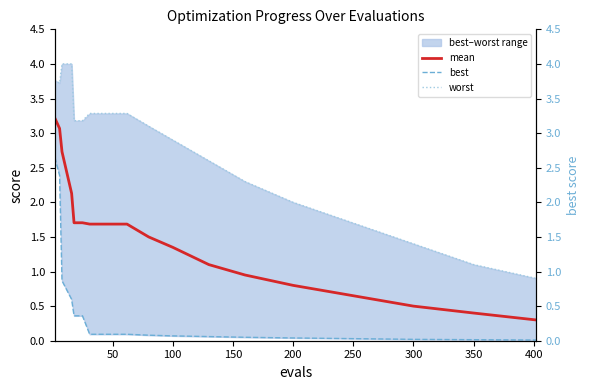

The value of mean at 300 is 0.3. True or false?

False